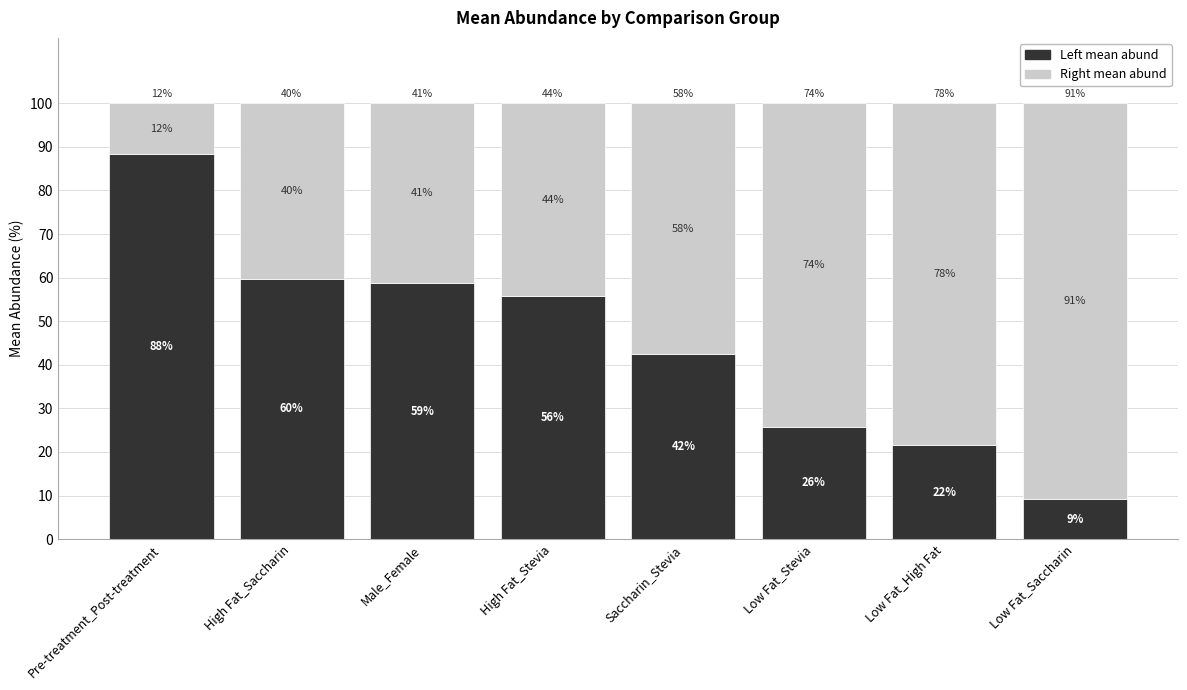

Which series has the widest spread of values?

Left mean abund